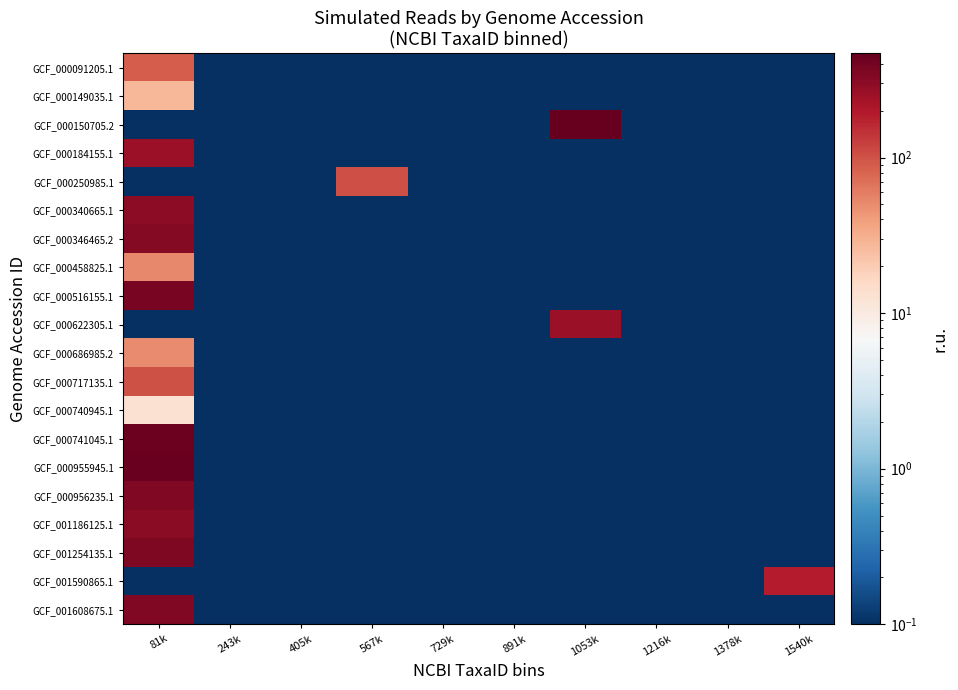

Between 729k and 891k, which is larger?

729k